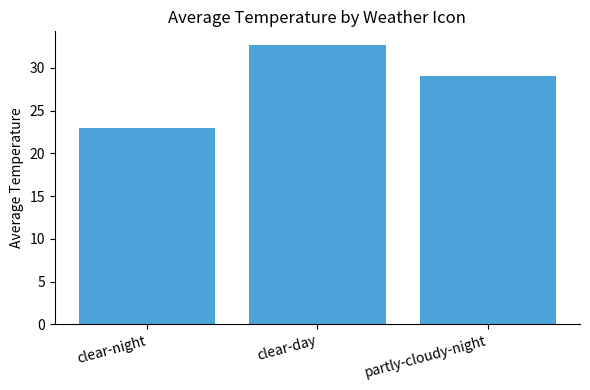

Which category has the lowest value across all series?

clear-night